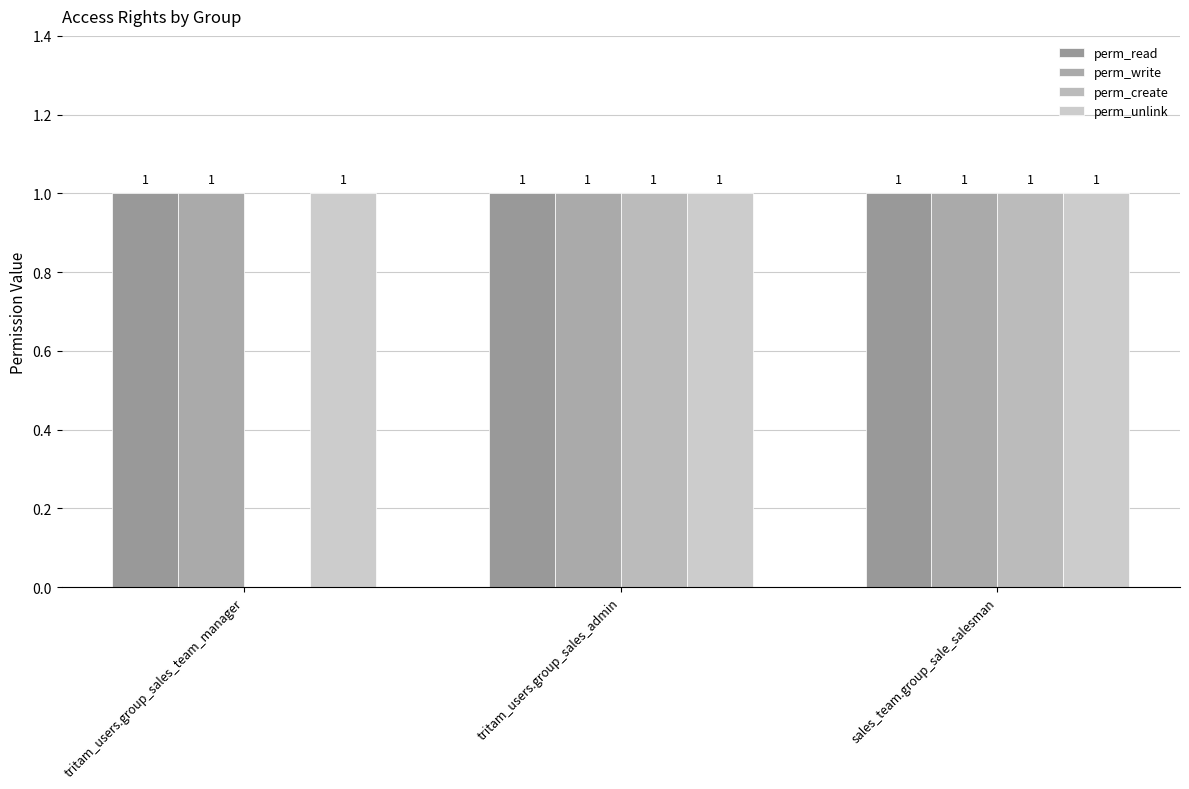

How many groups of bars are there?

3